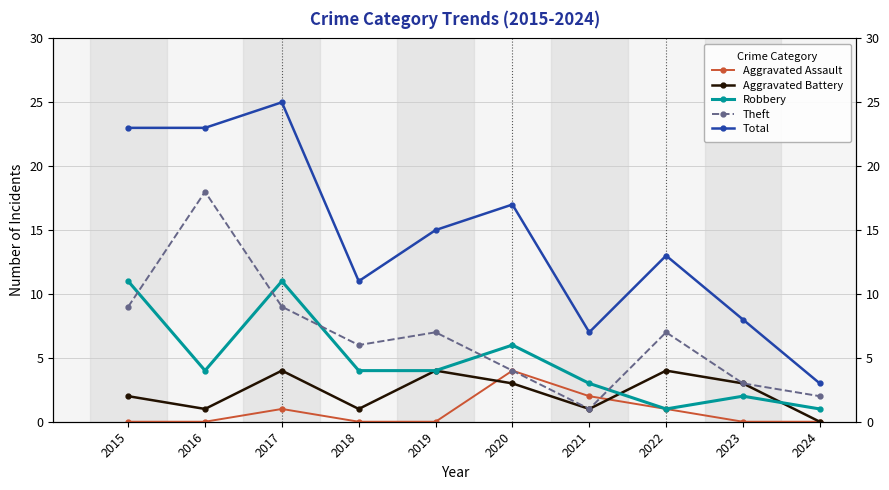

True or false: Total and Theft intersect in this chart.

False